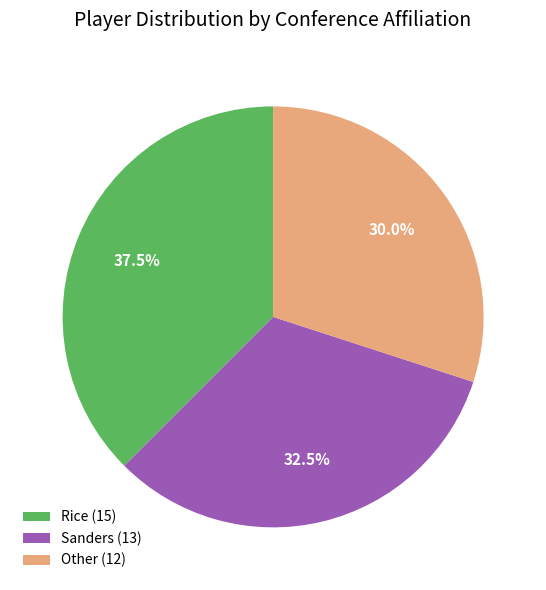

How many slices are in this pie chart?

3